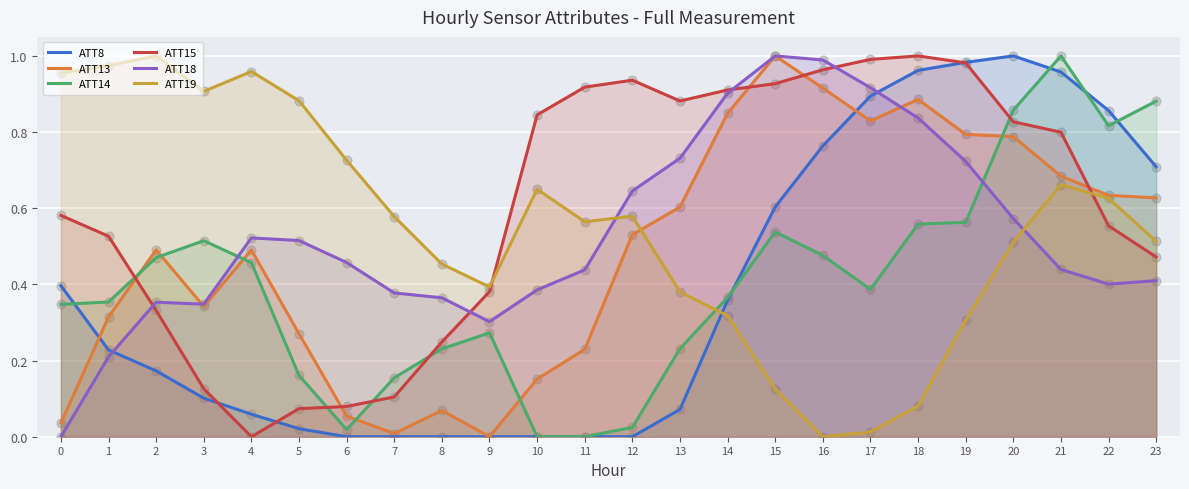

Which series contains the highest Y value?

ATT8